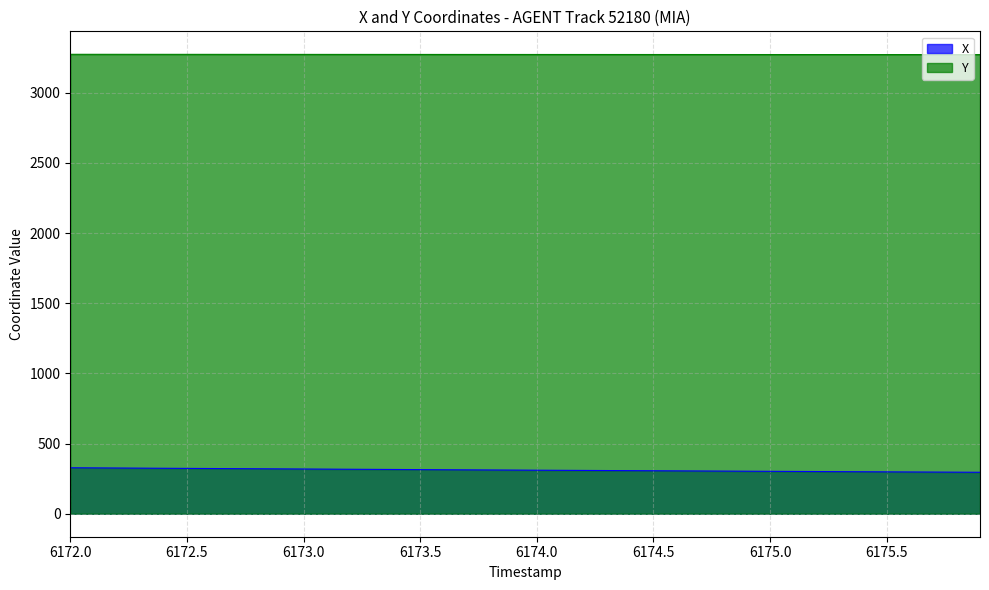

Reading right to left, extract all data points from this chart.

X: 6175.9=295.7	6175.8=296.4	6175.7=297.1	6175.6=297.8	6175.5=298.6	6175.4=299.3	6175.3=300.1	6175.2=300.9	6175.1=301.6	6175.0=302.4	6174.9=303.2	6174.8=304.0	6174.7=304.8	6174.6=305.6	6174.5=306.4	6174.4=307.2	6174.3=308.0	6174.2=308.8	6174.1=309.6	6174.0=310.4	6173.9=311.2	6173.8=312.1	6173.7=312.9	6173.6=313.8	6173.5=314.6	6173.4=315.4	6173.3=316.3	6173.2=317.1	6173.1=318.0	6173.0=318.9	6172.9=319.7	6172.8=320.6	6172.7=321.5	6172.6=322.4	6172.5=323.3	6172.4=324.2	6172.3=325.1	6172.2=326.0	6172.1=326.9	6172.0=327.9
Y: 6175.9=3272.6	6175.8=3272.6	6175.7=3272.6	6175.6=3272.7	6175.5=3272.7	6175.4=3272.7	6175.3=3272.8	6175.2=3272.8	6175.1=3272.9	6175.0=3272.9	6174.9=3273.0	6174.8=3273.0	6174.7=3273.1	6174.6=3273.1	6174.5=3273.1	6174.4=3273.2	6174.3=3273.2	6174.2=3273.3	6174.1=3273.3	6174.0=3273.4	6173.9=3273.4	6173.8=3273.5	6173.7=3273.6	6173.6=3273.6	6173.5=3273.7	6173.4=3273.7	6173.3=3273.8	6173.2=3273.8	6173.1=3273.9	6173.0=3274.0	6172.9=3274.0	6172.8=3274.1	6172.7=3274.2	6172.6=3274.2	6172.5=3274.3	6172.4=3274.3	6172.3=3274.4	6172.2=3274.5	6172.1=3274.6	6172.0=3274.6